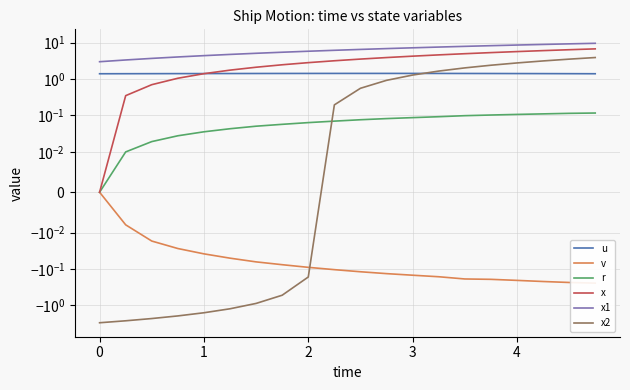

Reading left to right, extract all data points from this chart.

u: 1.4	1.4	1.4	1.4	1.4	1.4	1.4	1.4	1.4	1.4	1.4	1.4	1.4	1.4	1.4	1.4	1.4	1.4	1.4	1.4
v: 0.0	-0.0	-0.0	-0.0	-0.0	-0.1	-0.1	-0.1	-0.1	-0.1	-0.1	-0.1	-0.1	-0.2	-0.2	-0.2	-0.2	-0.2	-0.2	-0.2
r: 0.0	0.0	0.0	0.0	0.0	0.0	0.1	0.1	0.1	0.1	0.1	0.1	0.1	0.1	0.1	0.1	0.1	0.1	0.1	0.1
x: 0.0	0.3	0.7	1.1	1.4	1.8	2.1	2.5	2.8	3.2	3.5	3.9	4.3	4.6	5.0	5.3	5.7	6.1	6.4	6.8
x1: 3.0	3.4	3.7	4.1	4.4	4.8	5.1	5.5	5.8	6.2	6.5	6.9	7.2	7.6	7.9	8.3	8.6	9.0	9.3	9.6
x2: -3.0	-2.6	-2.3	-1.9	-1.6	-1.2	-0.9	-0.5	-0.2	0.2	0.6	0.9	1.3	1.7	2.0	2.4	2.8	3.2	3.5	3.9